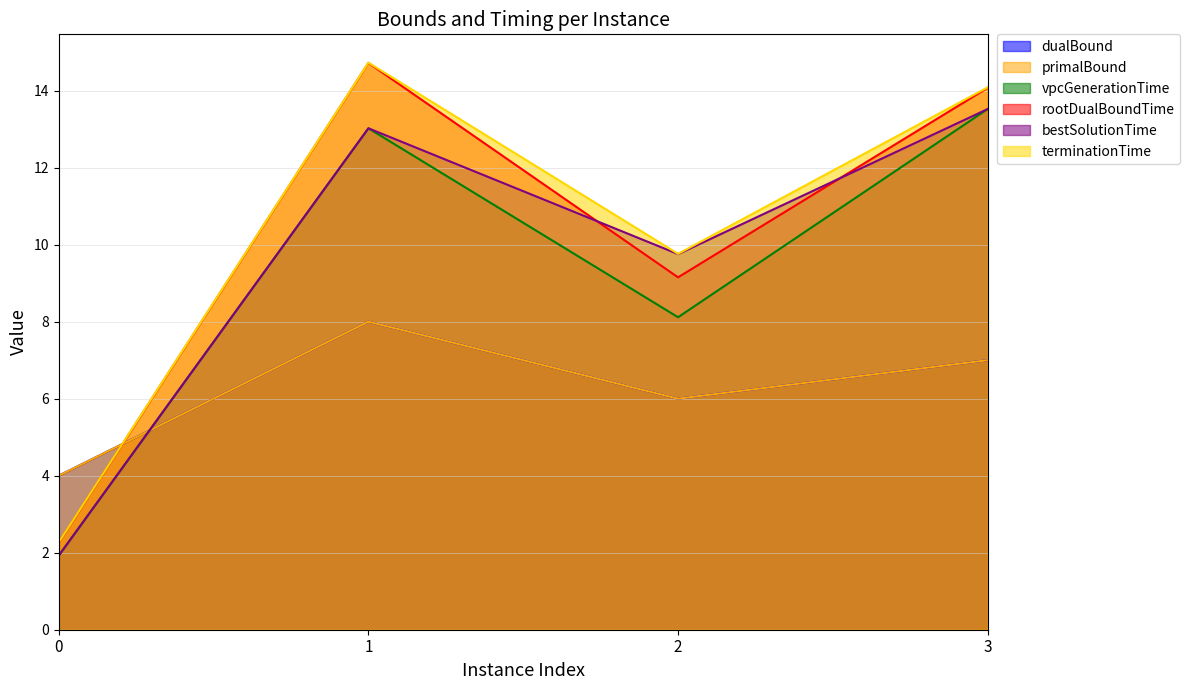

What is the sum of all bestSolutionTime values?

38.2